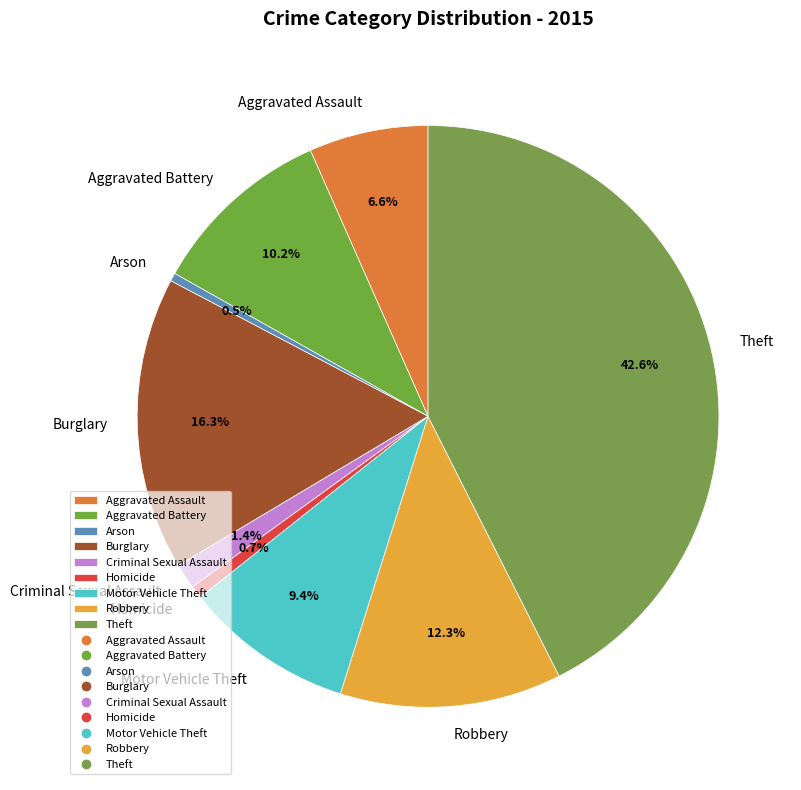

Does Arson account for over 50% of the chart?

No